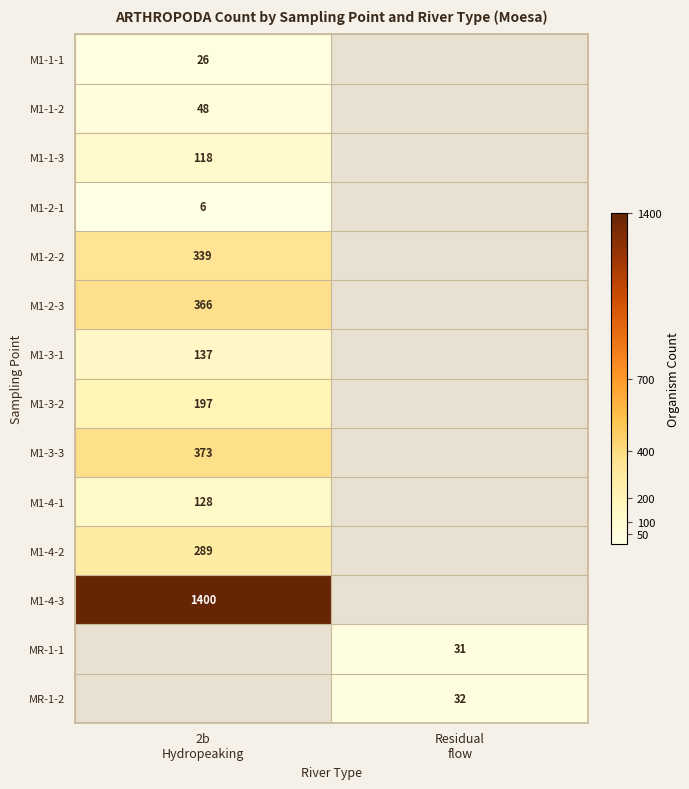

Which category has the lowest value in the M1-1-1 series?

2b Hydropeaking